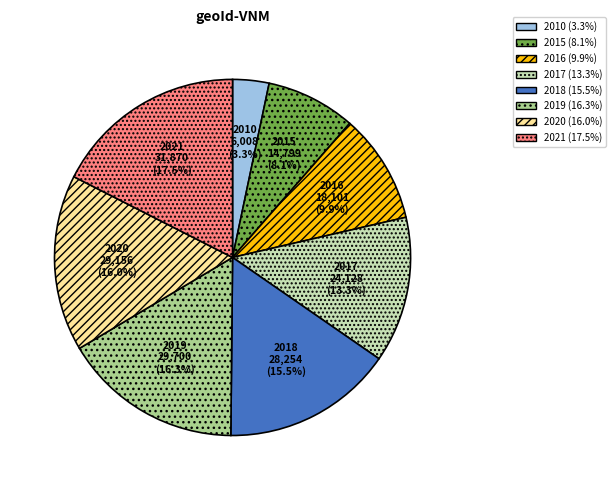

Is it true that 2018 is 24% of the pie?

False